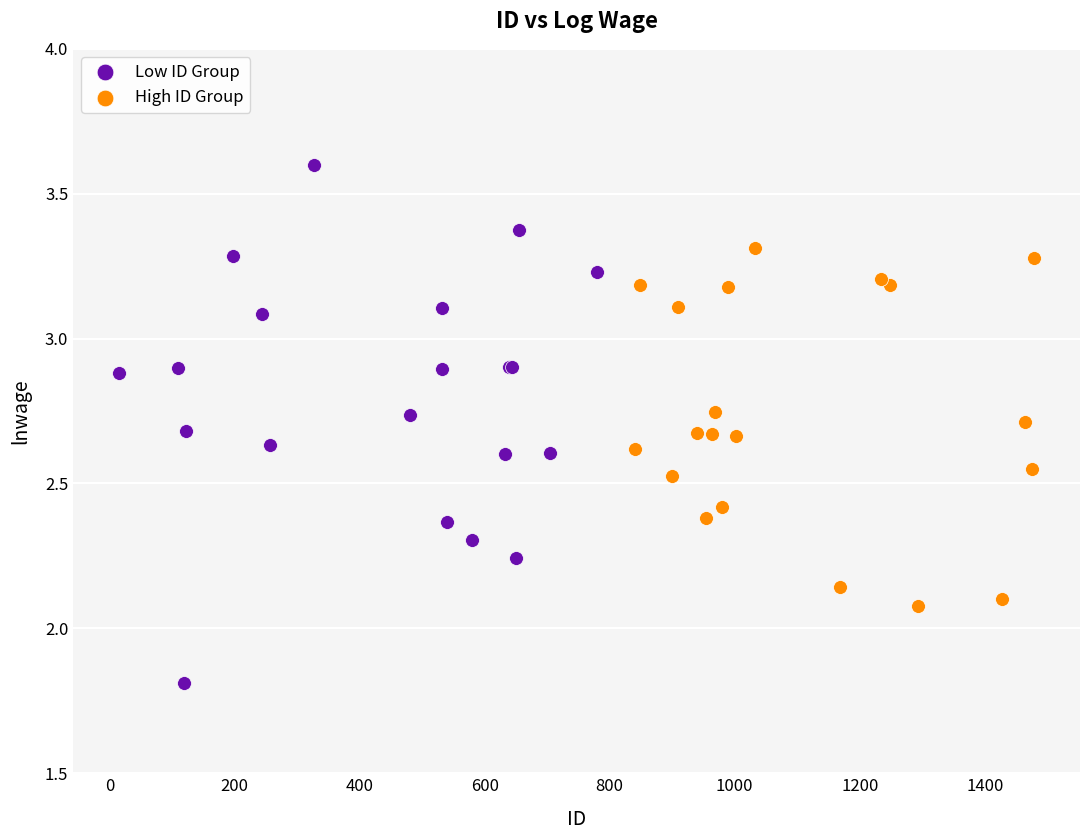

Which series has the widest spread of Y values?

Low ID Group